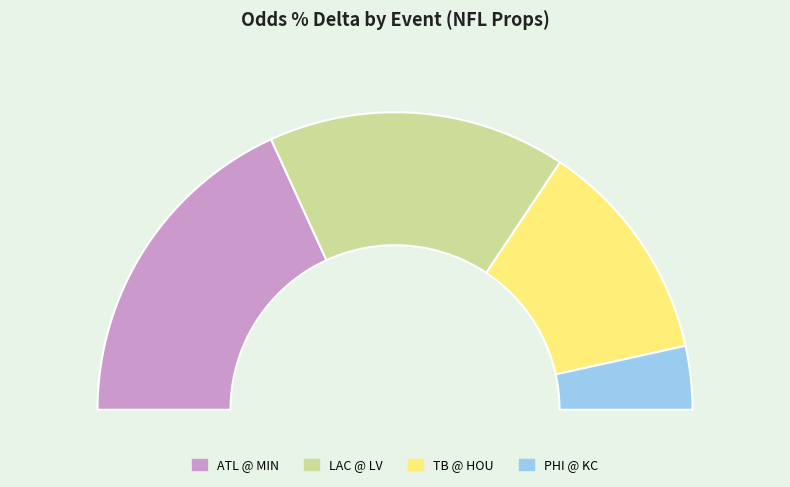

Between Los Angeles Chargers @ Las Vegas Raiders and Atlanta Falcons @ Minnesota Vikings, which is larger?

Atlanta Falcons @ Minnesota Vikings